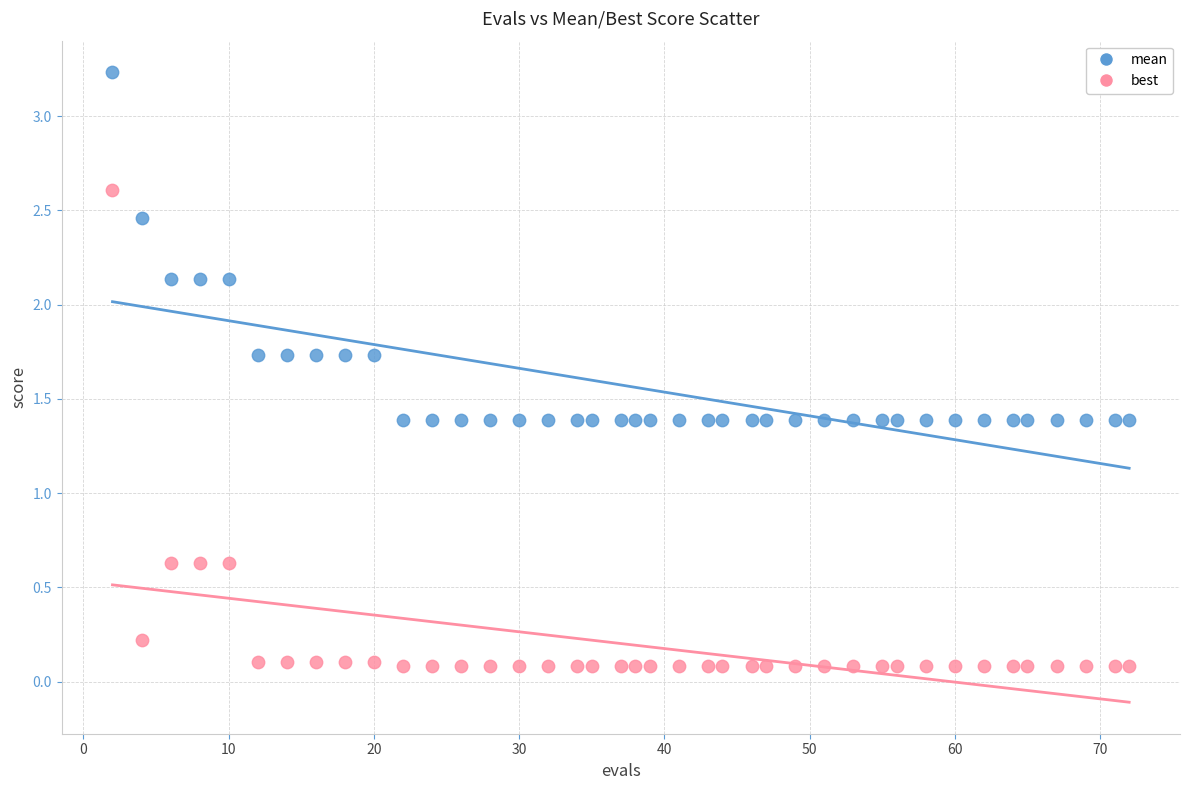

Across all data points, what is the range of X values (max minus min)?

70.0